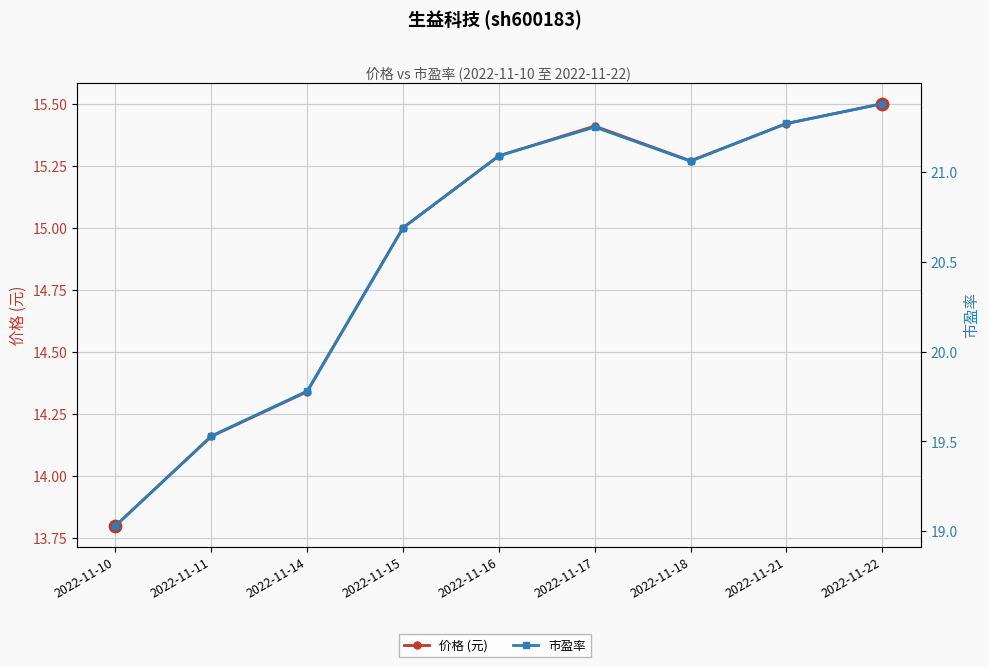

What is the total value across all series at 2022-11-18?

36.3